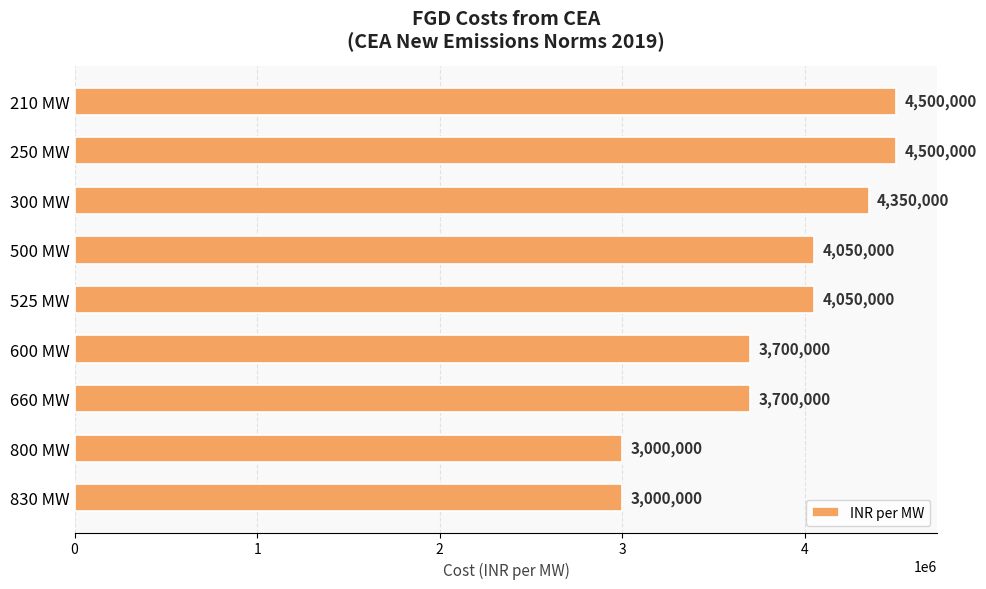

The chart shows a value of 2507913 at 525 MW. True or false?

False